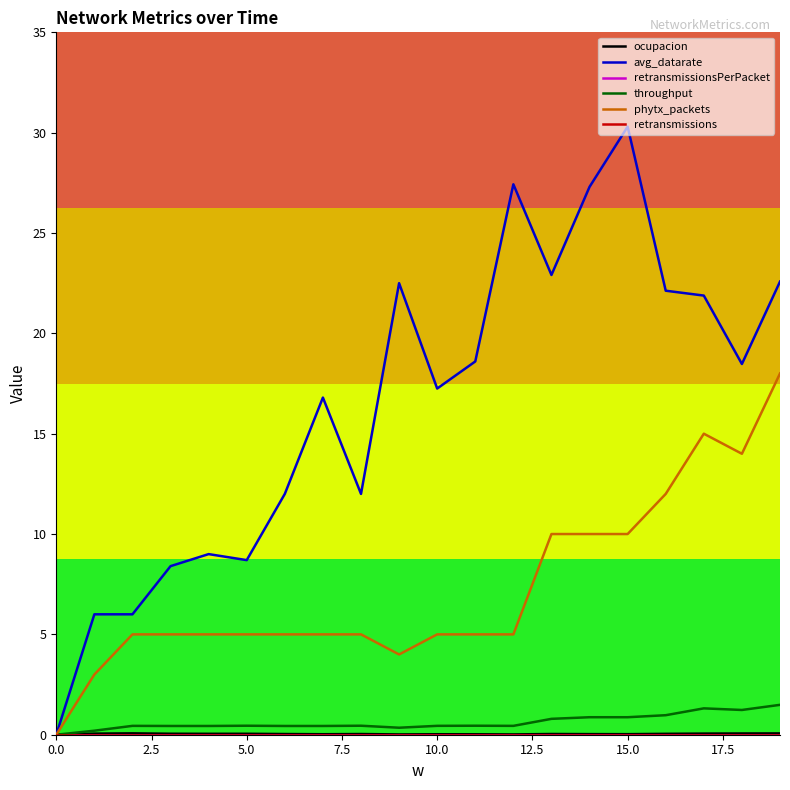

True or false: retransmissions and avg_datarate cross at least once.

False